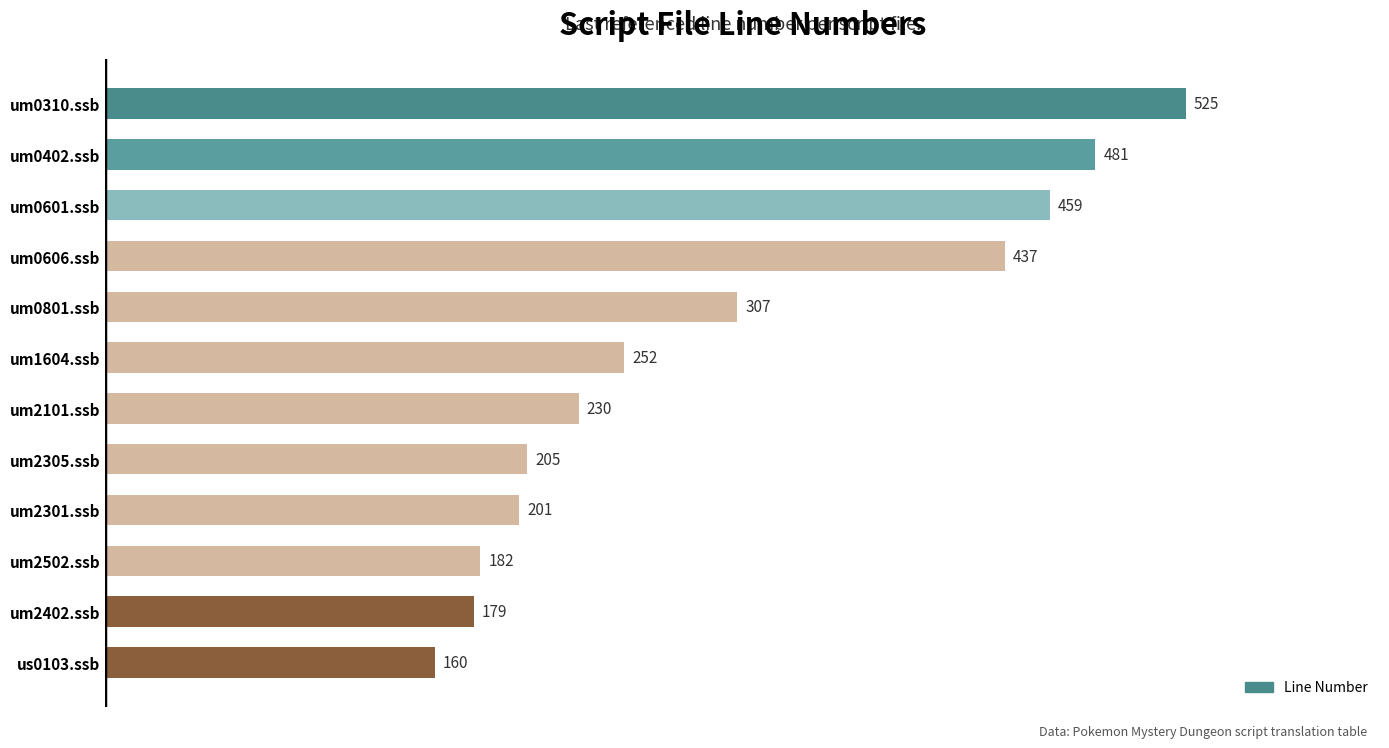

Are the bars horizontal?

Yes